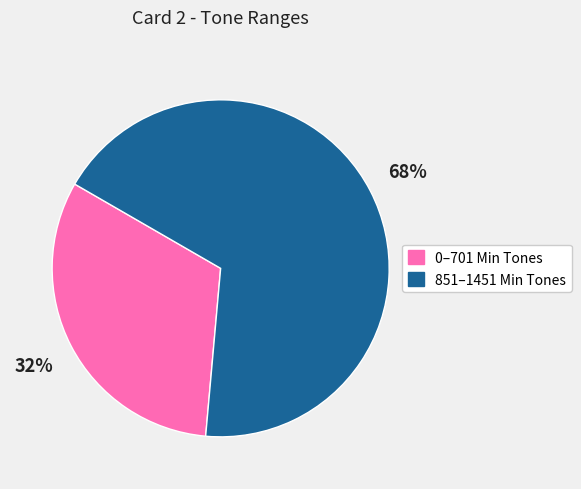

How many slices are in this pie chart?

2